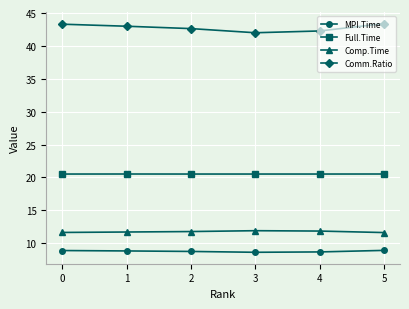

At how many categories does at least one series exceed 13?

6